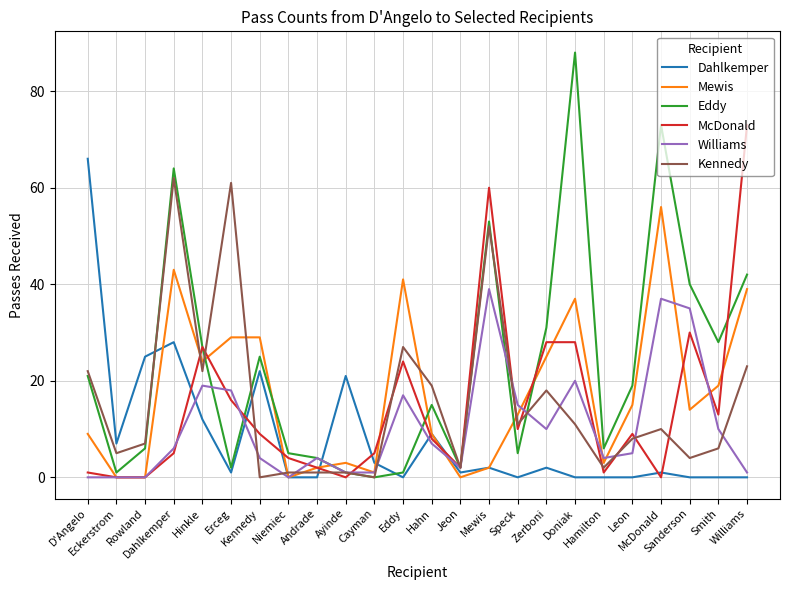

Reading left to right, list all the values displayed in this chart.

Dahlkemper: 66	7	25	28	12	1	22	0	0	21	3	0	9	1	2	0	2	0	0	0	1	0	0	0
Mewis: 9	0	0	43	24	29	29	0	2	3	1	41	9	0	2	13	25	37	3	15	56	14	19	39
Eddy: 21	1	6	64	27	2	25	5	4	1	0	1	15	2	53	5	31	88	6	19	73	40	28	42
McDonald: 1	0	0	5	27	16	9	4	2	0	5	24	8	2	60	10	28	28	1	9	0	30	13	73
Williams: 0	0	0	6	19	18	4	0	4	1	1	17	7	2	39	15	10	20	4	5	37	35	10	1
Kennedy: 22	5	7	62	22	61	0	1	1	1	0	27	19	2	52	11	18	11	2	8	10	4	6	23